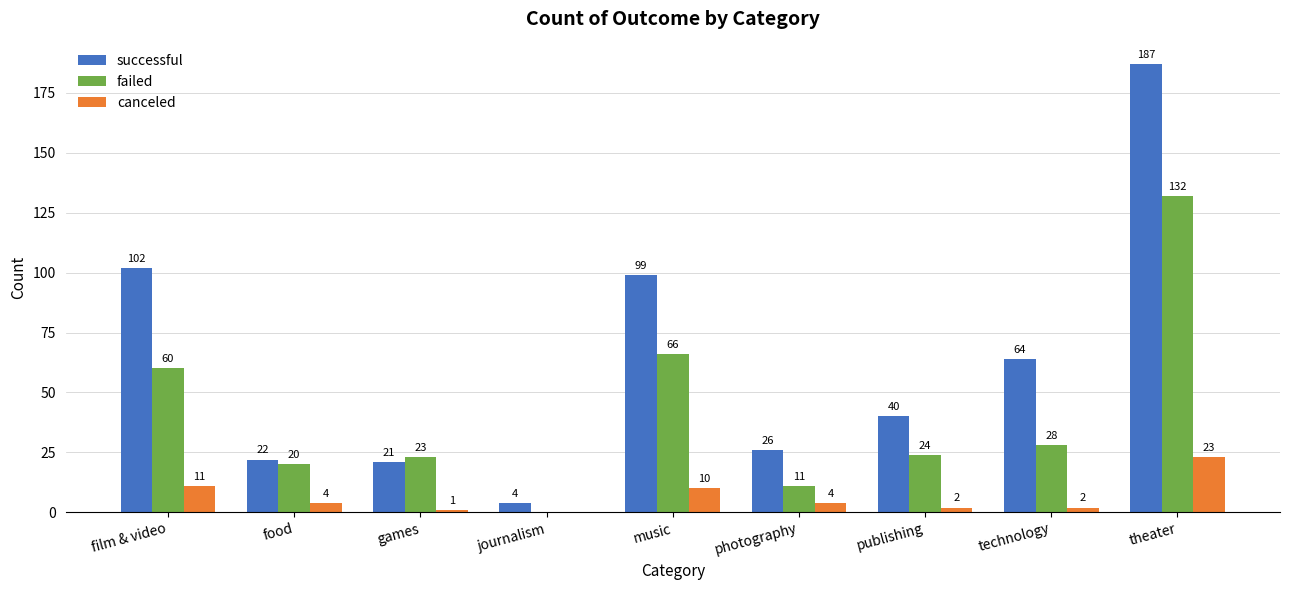

How many values in failed are above zero?

8